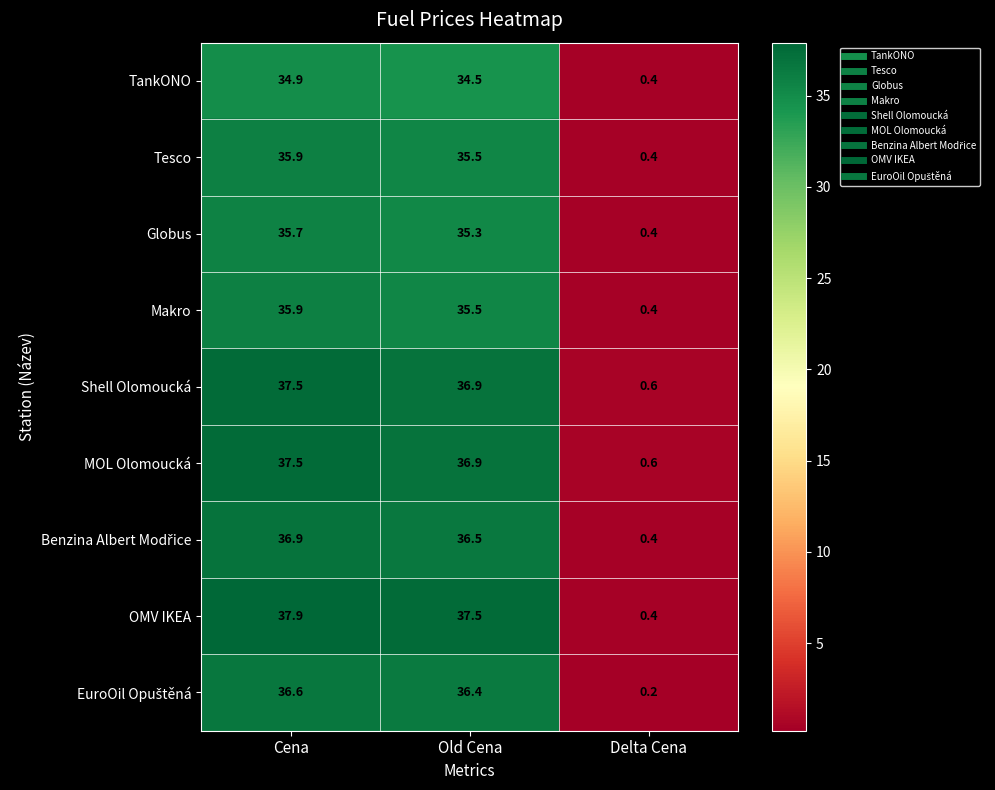

List the labels in order of Shell Olomoucká value, smallest first.

Delta Cena, Old Cena, Cena